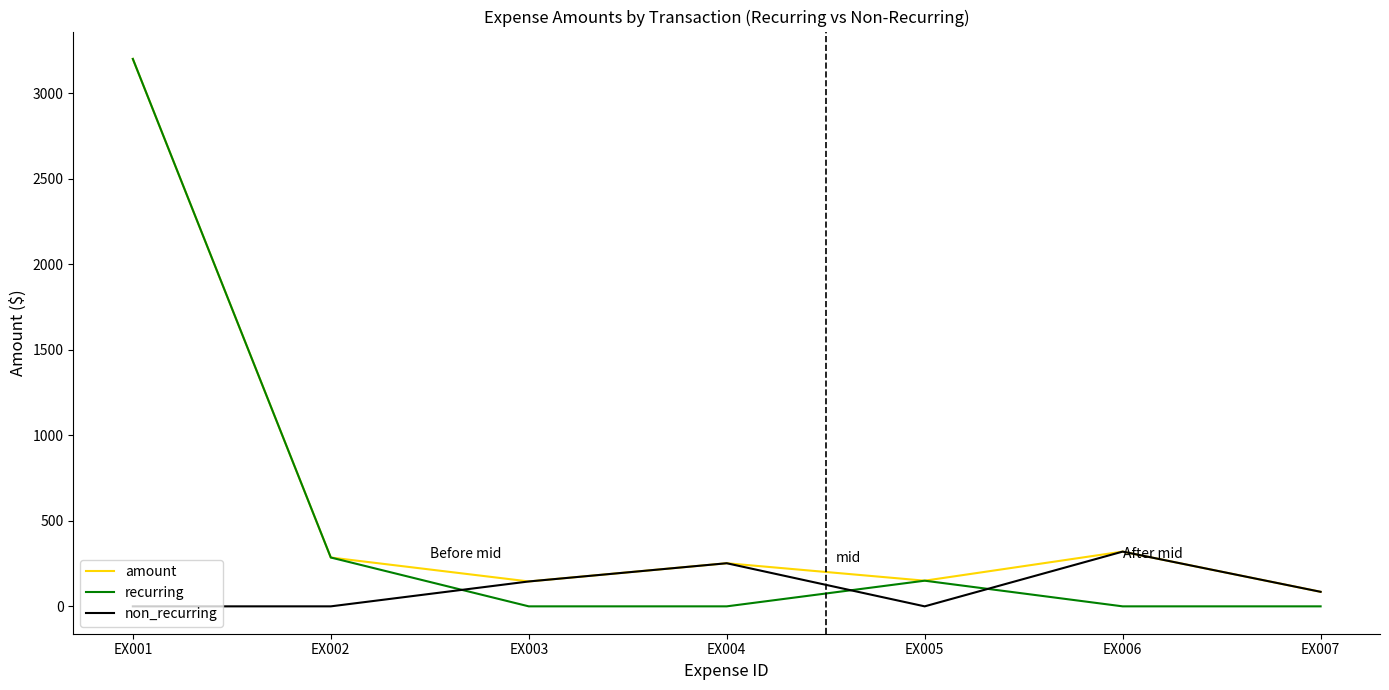

The value of amount at EX002 is 285.5. True or false?

True